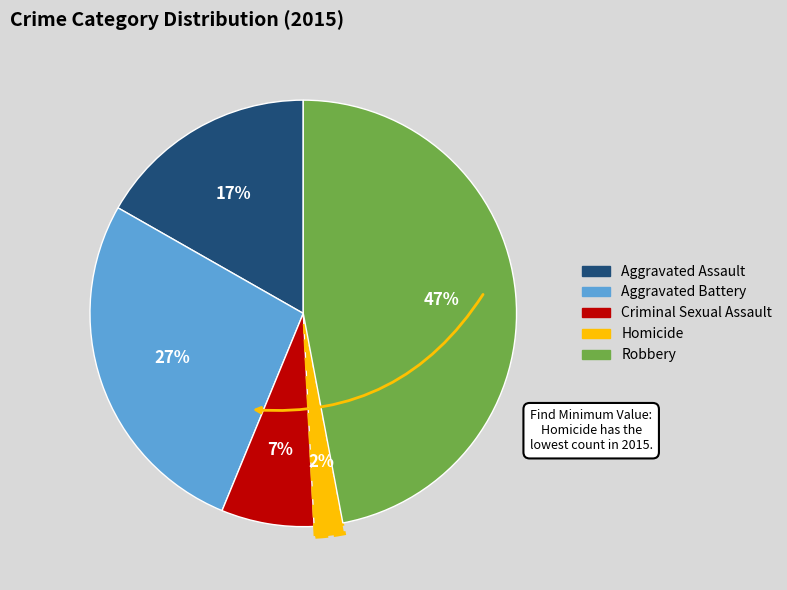

Do Criminal Sexual Assault and Aggravated Assault together represent more than half of the pie?

No